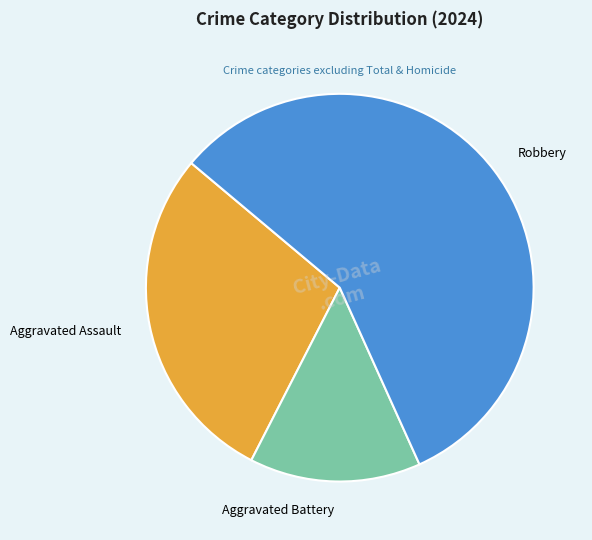

Does Aggravated Battery account for over 50% of the chart?

No